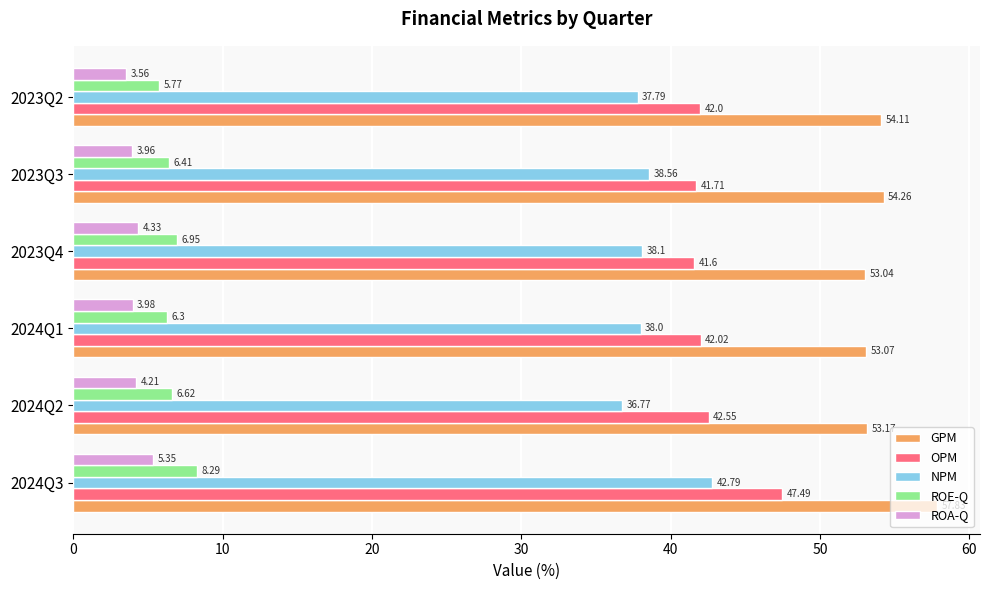

Rank the series by their maximum value, from lowest to highest.

ROA-Q, ROE-Q, NPM, OPM, GPM